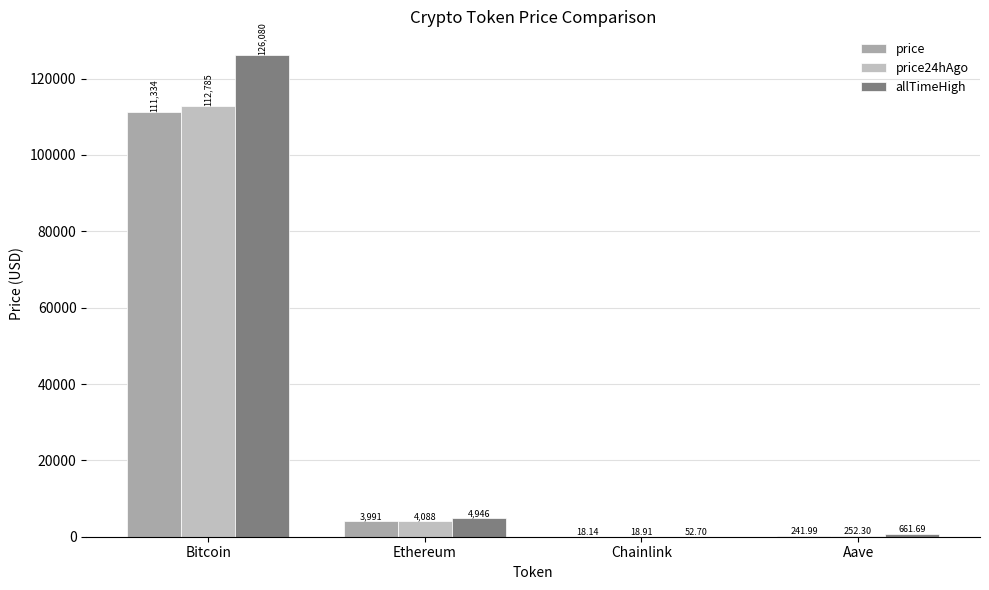

What are all the series names shown in the legend?

price, price24hAgo, allTimeHigh